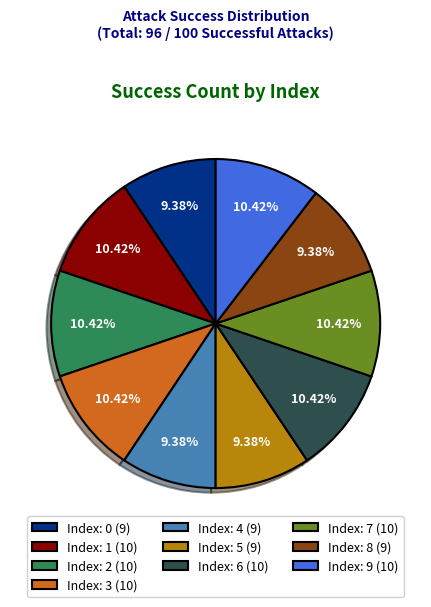

Between Index: 1 (10) and Index: 0 (9), which is larger?

Index: 1 (10)